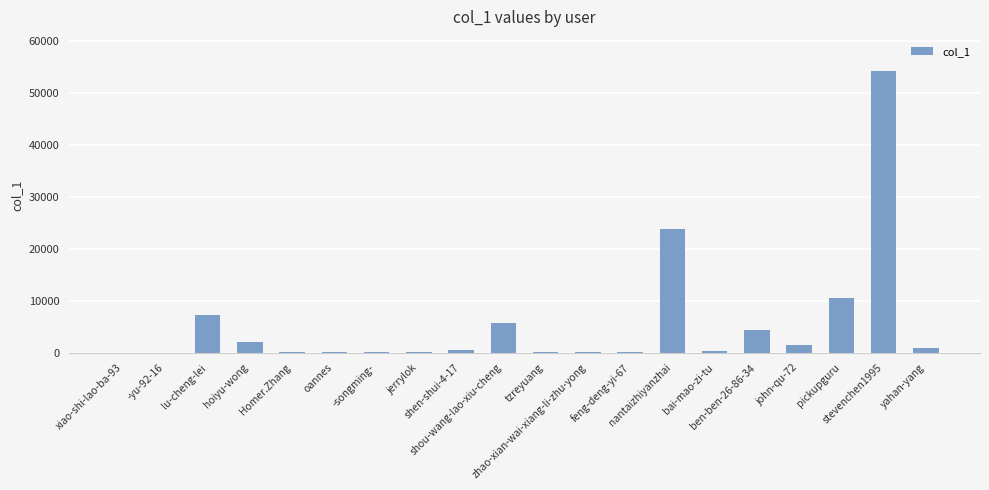

What is the sum of the values at pickupguru and oannes?

10725